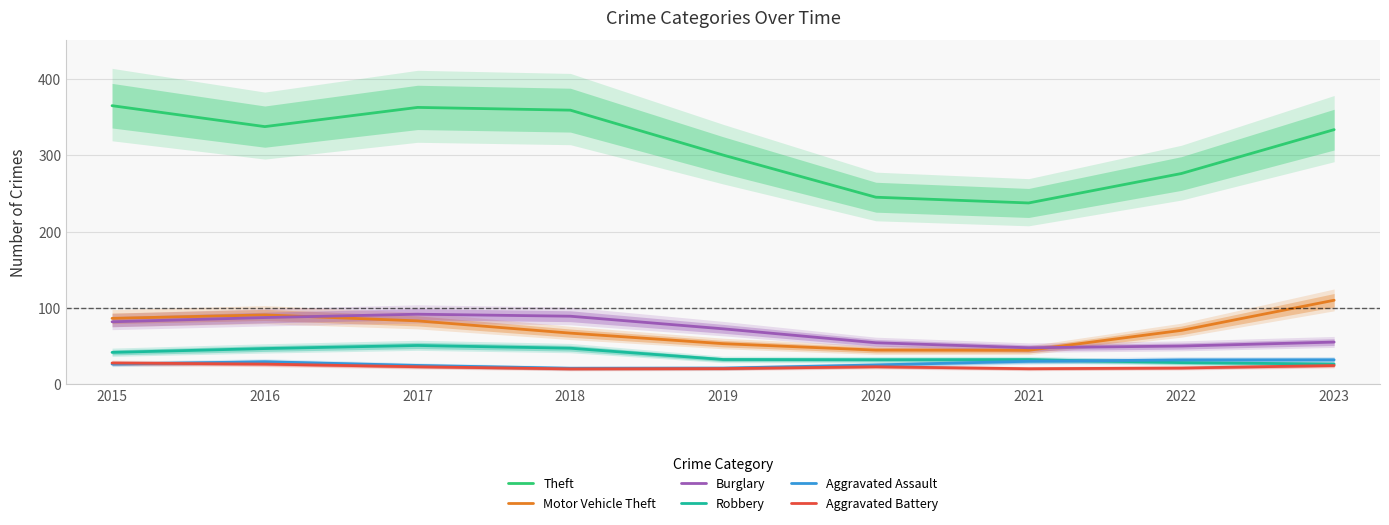

What is the value of the Motor Vehicle Theft point at the 5th from the left?

53.2